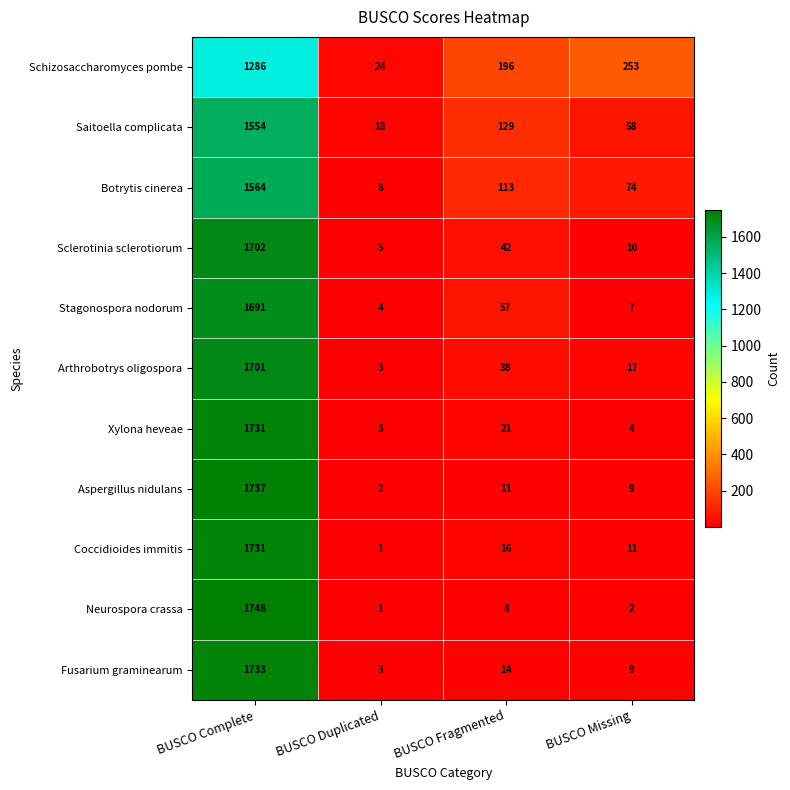

Which series has the widest spread of values?

Neurospora crassa